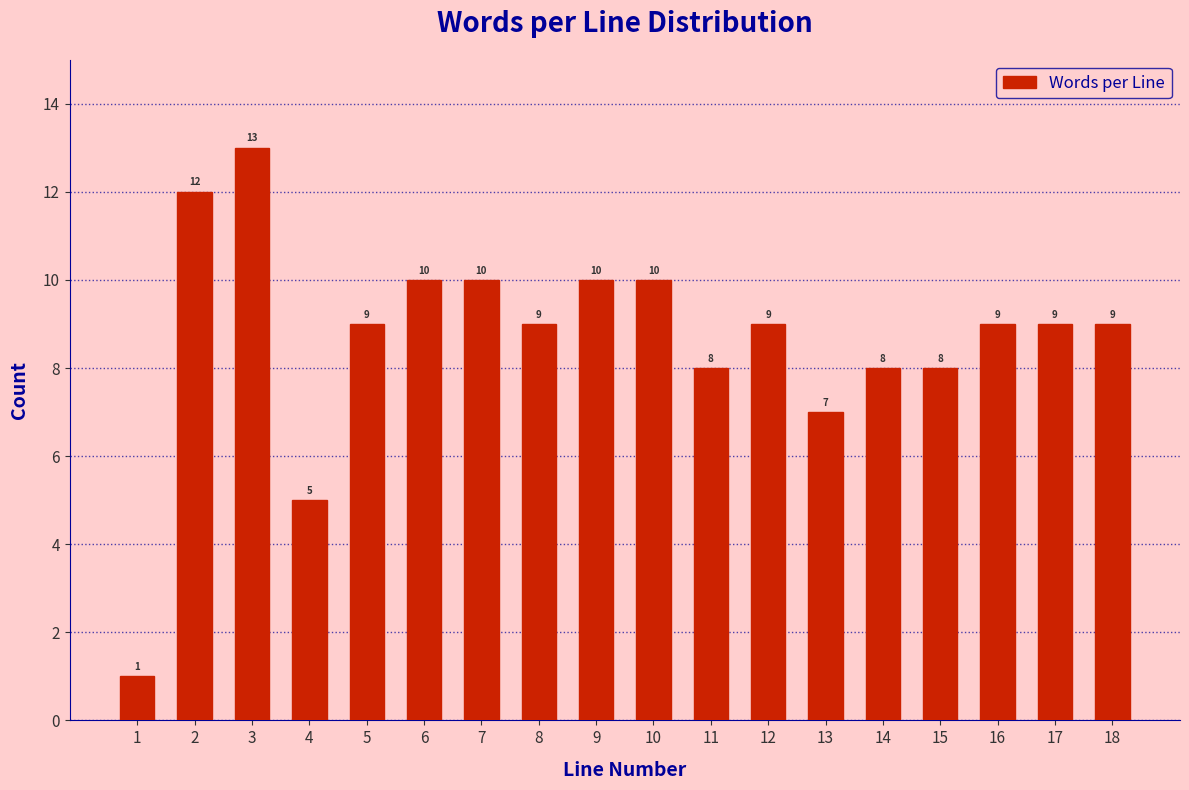

Reading left to right, list all the values displayed in this chart.

1=1	2=12	3=13	4=5	5=9	6=10	7=10	8=9	9=10	10=10	11=8	12=9	13=7	14=8	15=8	16=9	17=9	18=9